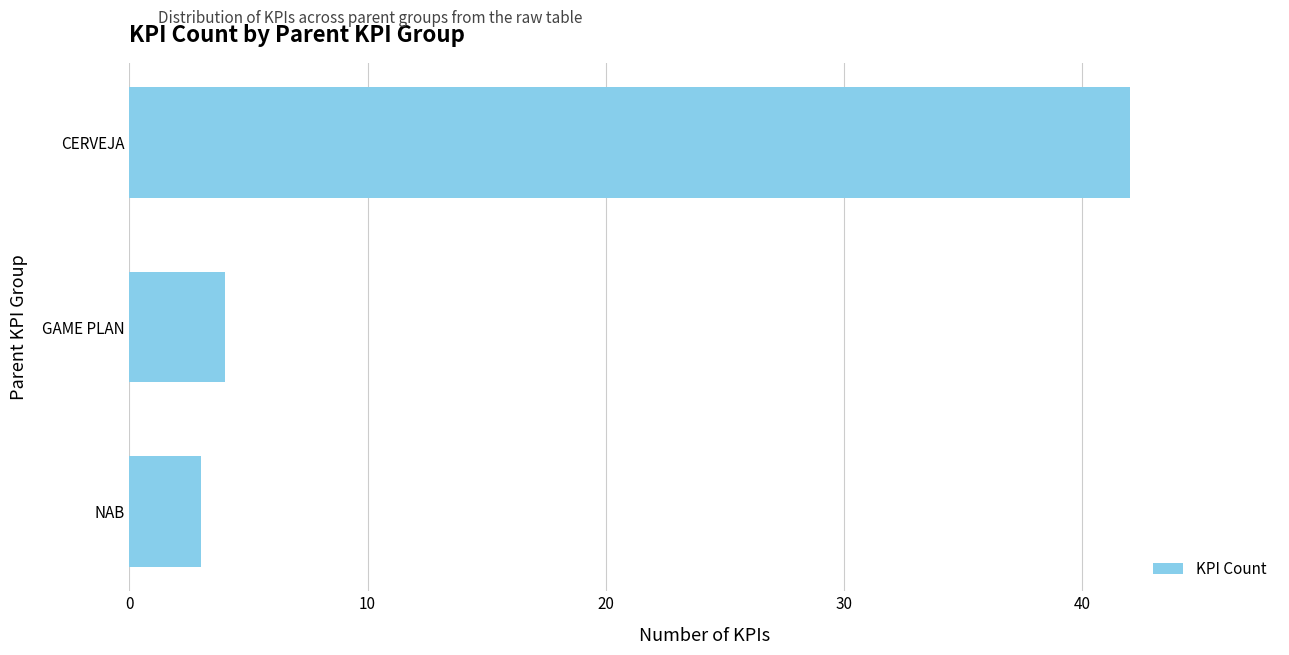

List the labels in order of value, smallest first.

NAB, GAME PLAN, CERVEJA